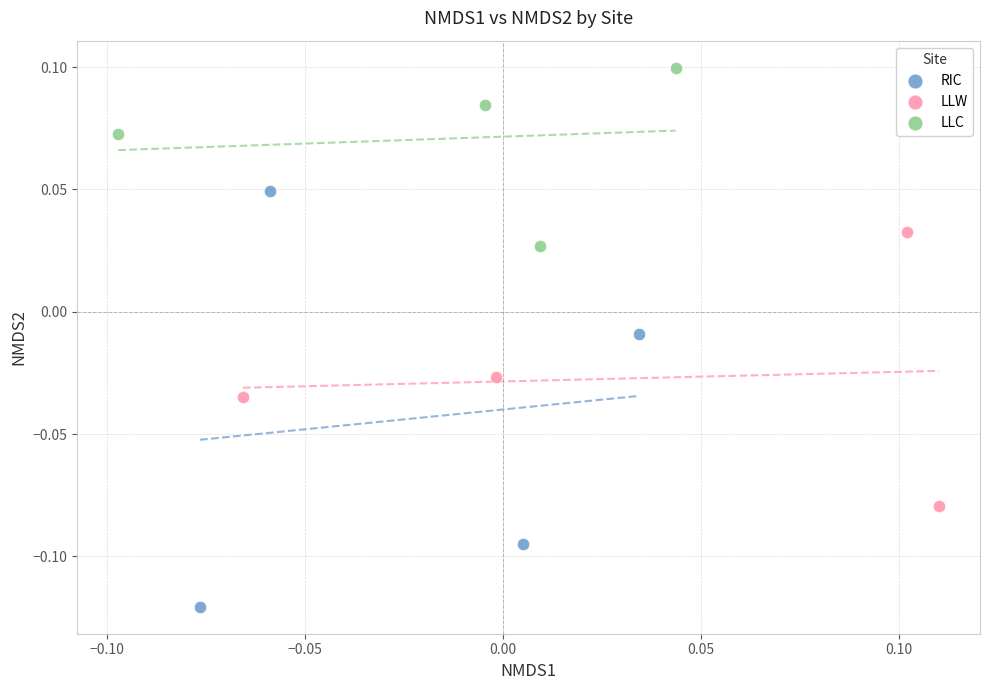

What are all the series names shown in the legend?

RIC, LLW, LLC